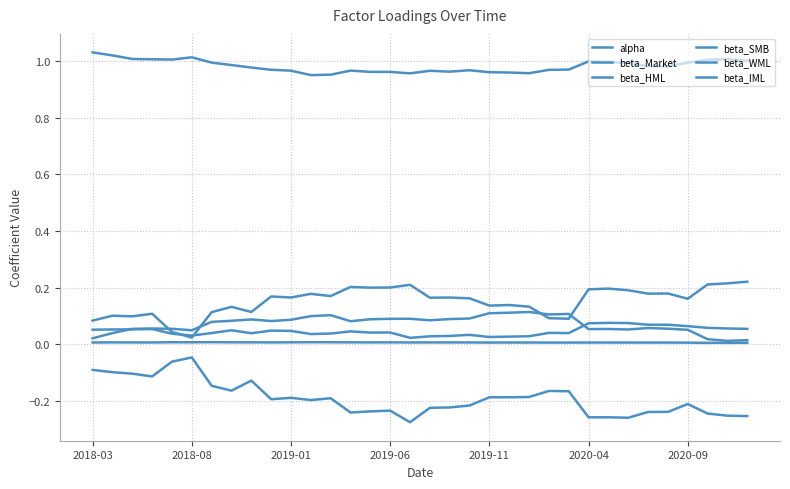

Reading right to left, extract all data points from this chart.

alpha: 0.0	0.0	0.0	0.0	0.0	0.0	0.0	0.0	0.0	0.0	0.0	0.0	0.0	0.0	0.0	0.0	0.0	0.0	0.0	0.0	0.0	0.0	0.0	0.0	0.0	0.0	0.0	0.0	0.0	0.0	0.0	0.0	0.0	0.0
beta_Market: 1.0	1.0	1.0	1.0	1.0	1.0	1.0	1.0	1.0	1.0	1.0	1.0	1.0	1.0	1.0	1.0	1.0	1.0	1.0	1.0	1.0	1.0	0.9	1.0	1.0	1.0	1.0	1.0	1.0	1.0	1.0	1.0	1.0	1.0
beta_HML: 0.0	0.0	0.0	0.1	0.1	0.1	0.1	0.1	0.1	0.1	0.1	0.1	0.1	0.1	0.1	0.1	0.1	0.1	0.1	0.1	0.1	0.1	0.1	0.1	0.1	0.1	0.1	0.1	0.1	0.1	0.1	0.1	0.0	0.0
beta_SMB: 0.2	0.2	0.2	0.2	0.2	0.2	0.2	0.2	0.2	0.1	0.1	0.1	0.1	0.1	0.2	0.2	0.2	0.2	0.2	0.2	0.2	0.2	0.2	0.2	0.2	0.1	0.1	0.1	0.0	0.0	0.1	0.1	0.1	0.1
beta_WML: 0.1	0.1	0.1	0.1	0.1	0.1	0.1	0.1	0.1	0.0	0.0	0.0	0.0	0.0	0.0	0.0	0.0	0.0	0.0	0.0	0.0	0.0	0.0	0.0	0.0	0.0	0.1	0.0	0.0	0.0	0.1	0.1	0.1	0.1
beta_IML: -0.3	-0.3	-0.2	-0.2	-0.2	-0.2	-0.3	-0.3	-0.3	-0.2	-0.2	-0.2	-0.2	-0.2	-0.2	-0.2	-0.2	-0.3	-0.2	-0.2	-0.2	-0.2	-0.2	-0.2	-0.2	-0.1	-0.2	-0.1	-0.0	-0.1	-0.1	-0.1	-0.1	-0.1